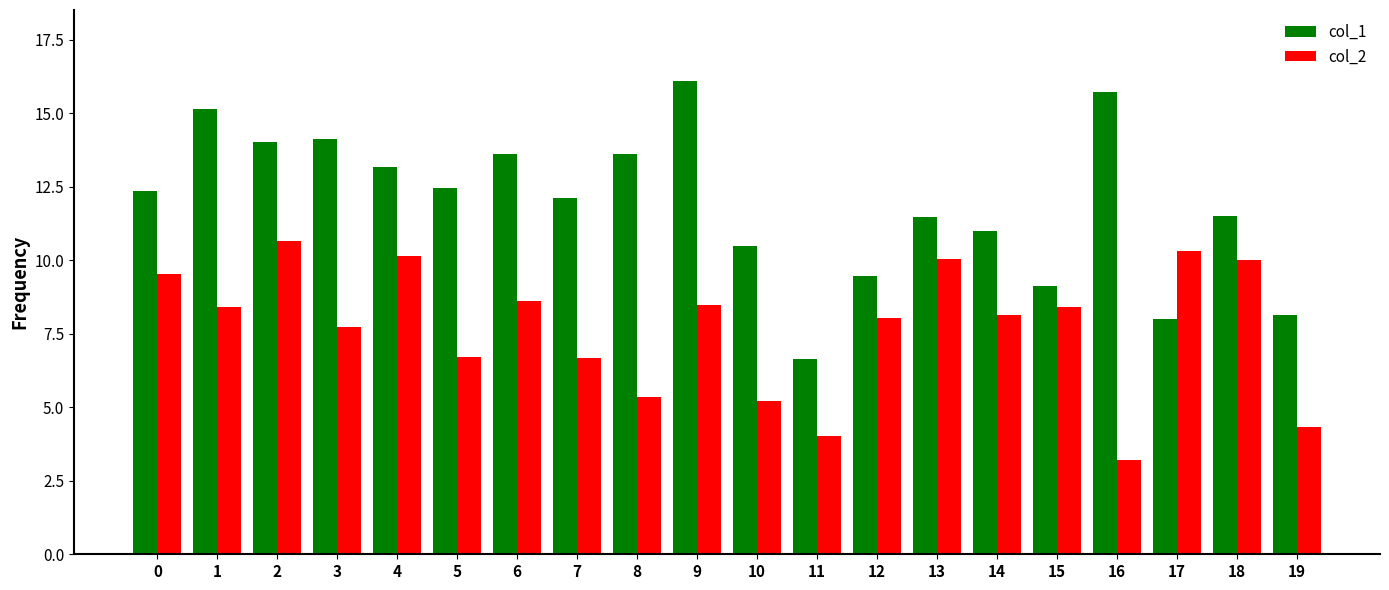

How many values in the col_1 series are below 12?

9